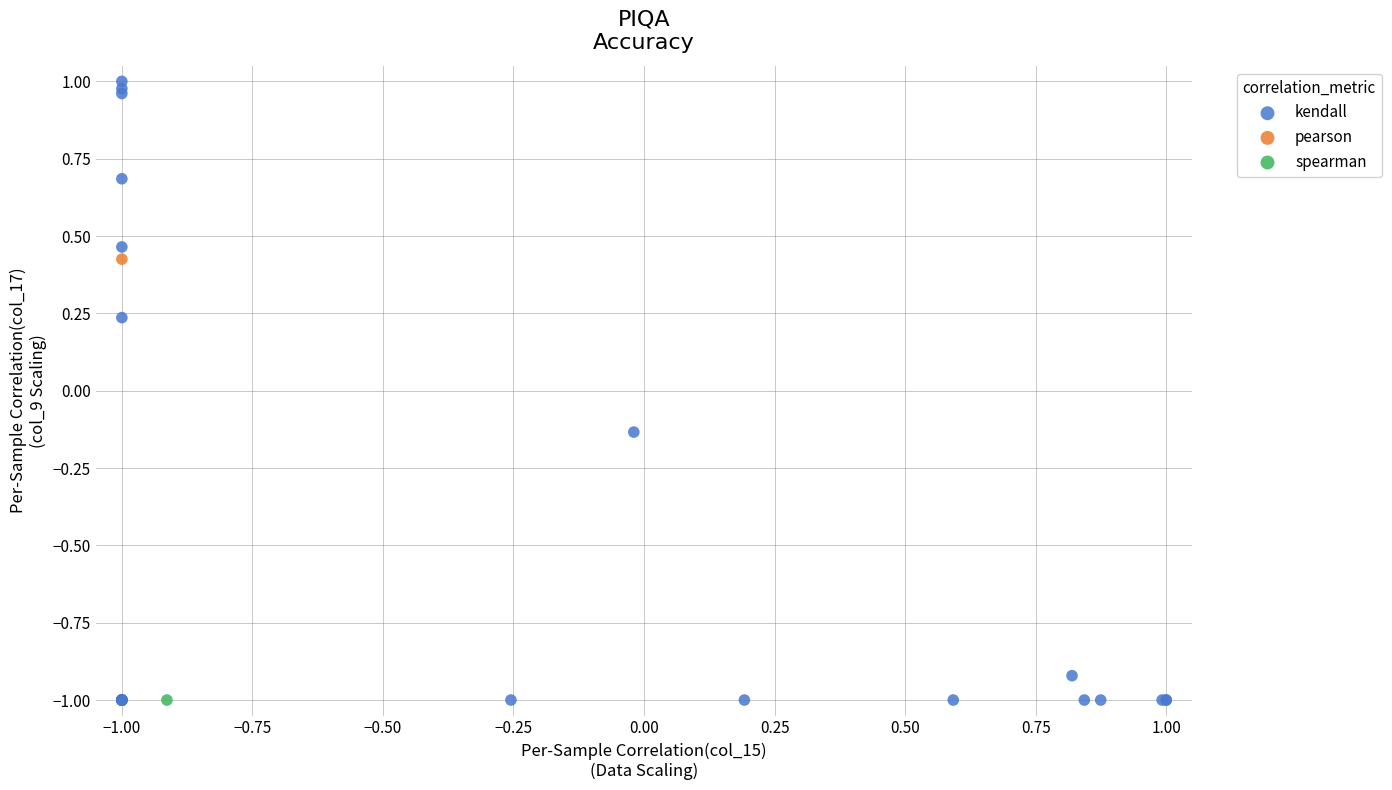

What are all the series names shown in the legend?

kendall, pearson, spearman